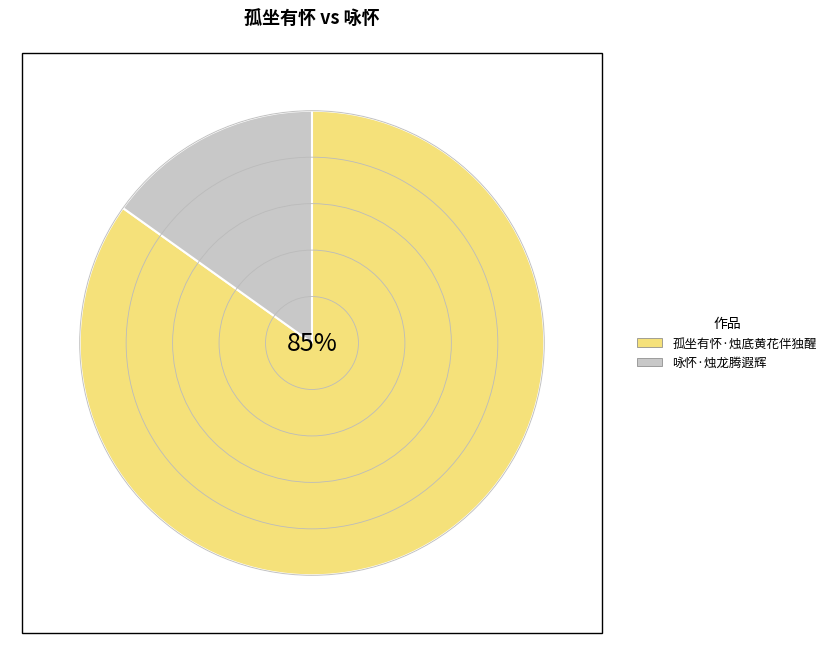

Count the number of slices in the pie.

2